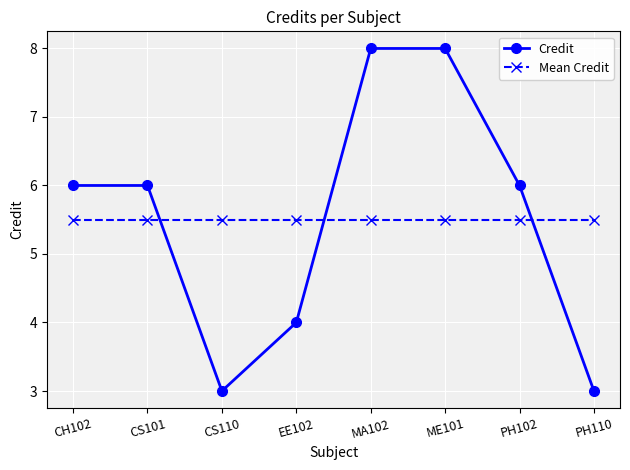

What is the sum of the Credit values at PH102 and EE102?

10.0